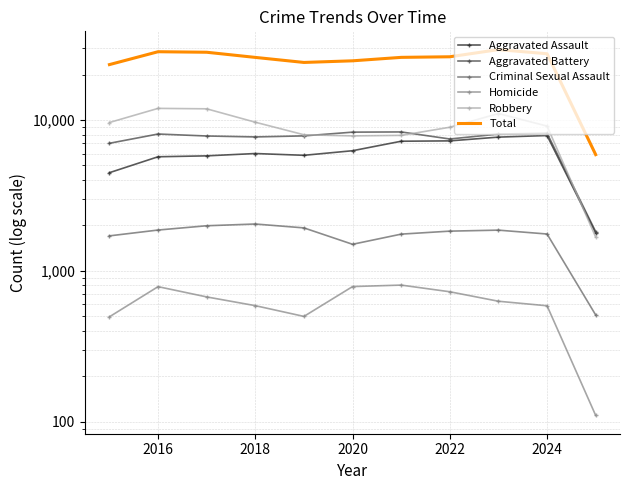

Which series has the largest total across all categories?

Total